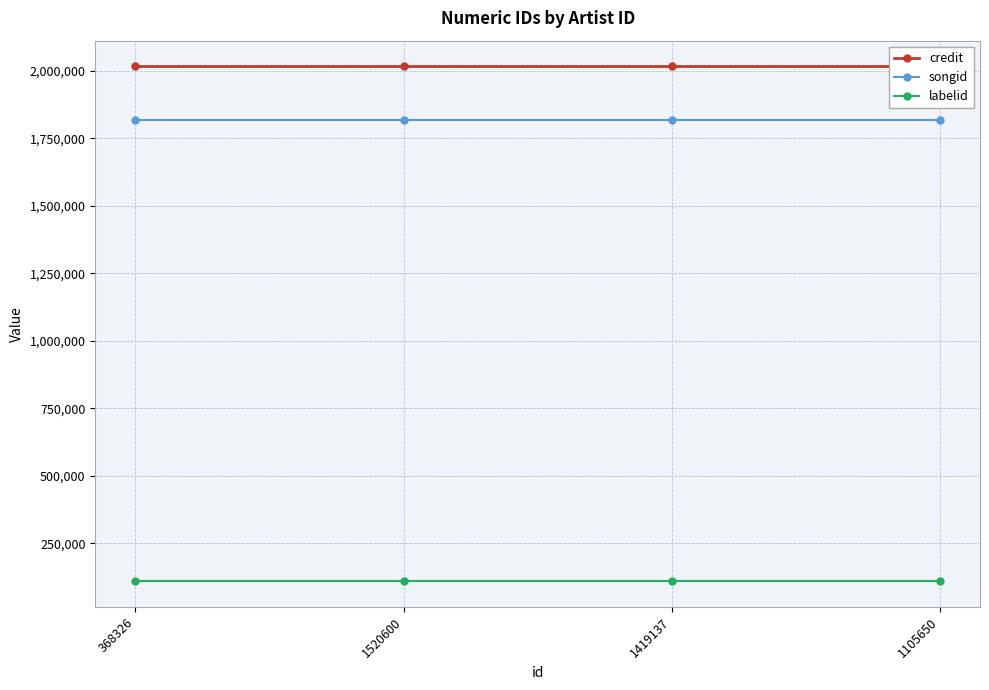

The value of labelid at 368326 is 195731. True or false?

False